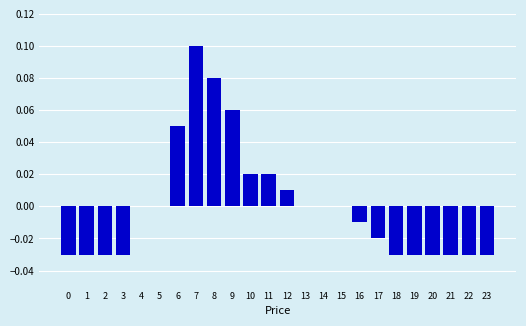

Which has a higher value, 17 or 5?

5